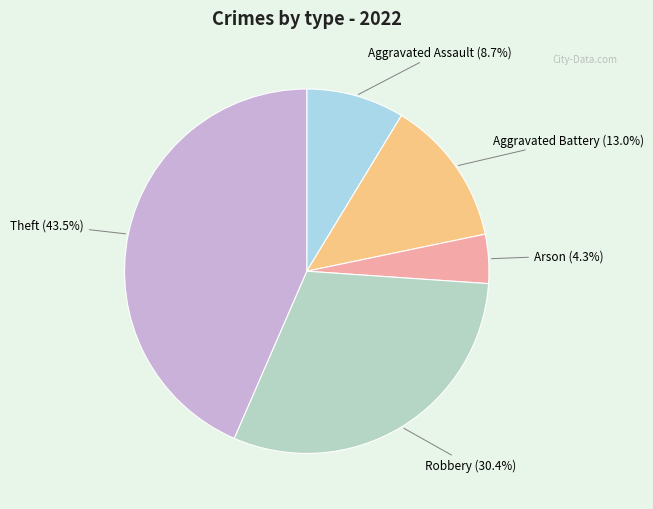

Between Aggravated Assault and Theft, which is larger?

Theft